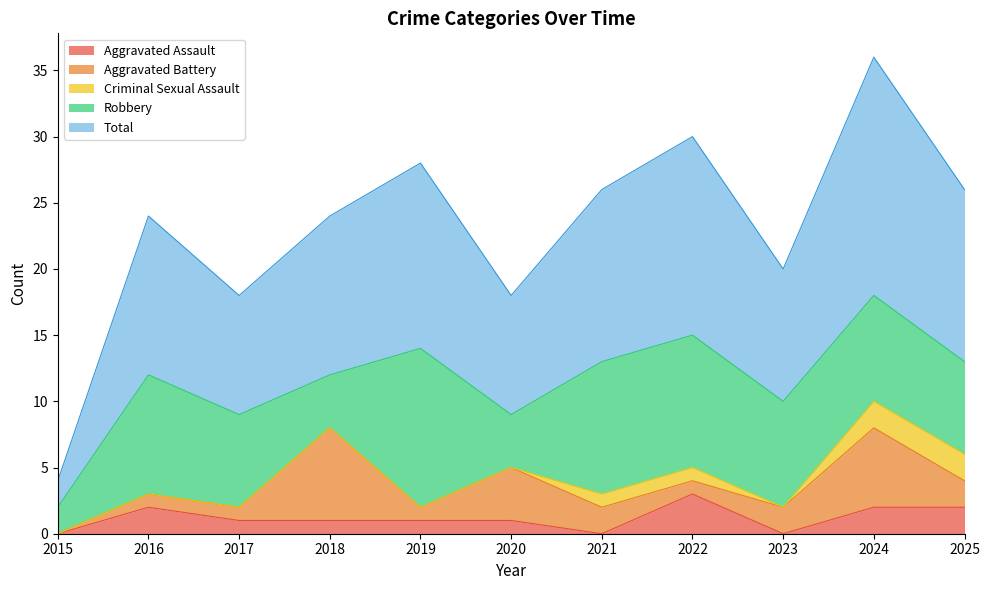

At how many categories does at least one series exceed 11?

7